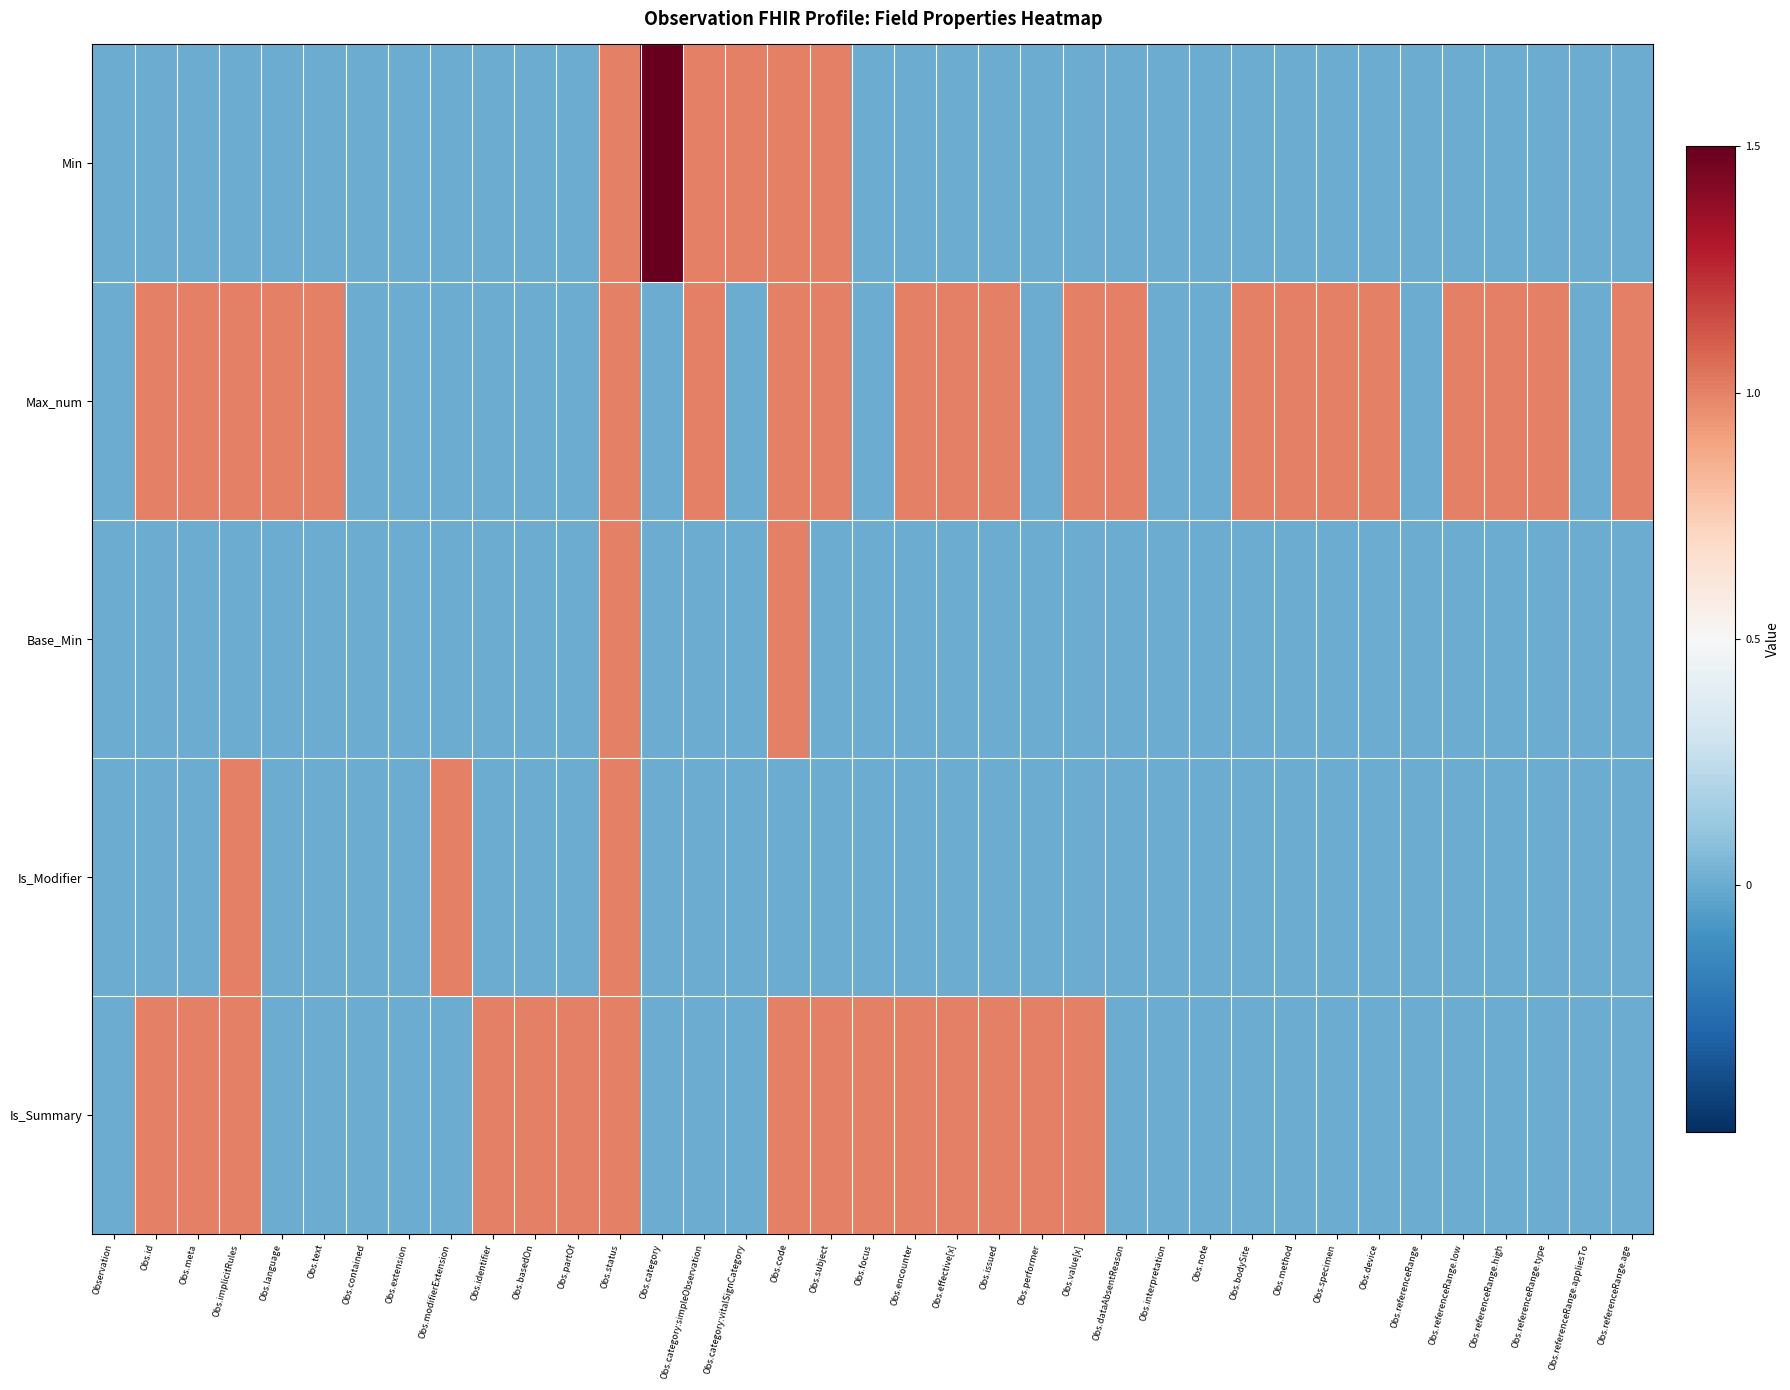

List the series in order of their peak value, lowest first.

Max_num, Base_Min, Is_Modifier, Is_Summary, Min